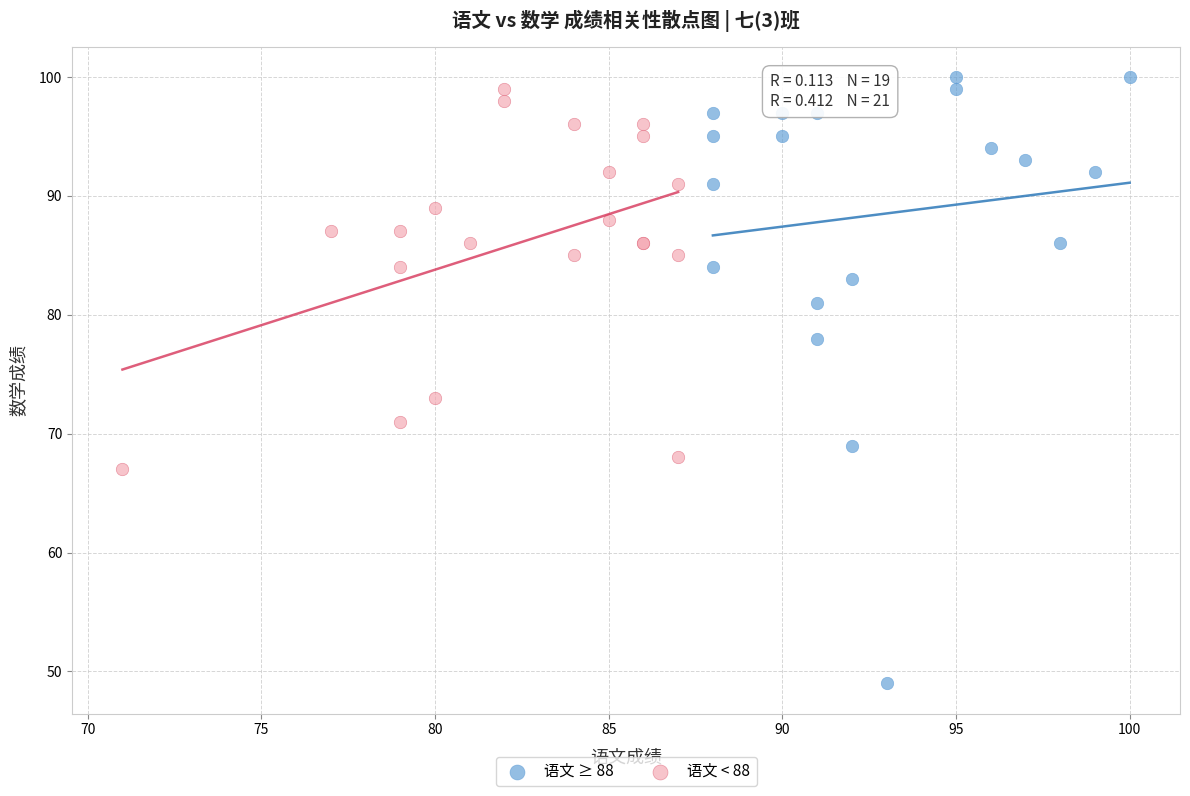

Which series has the largest Y range (max minus min)?

语文 ≥ 88